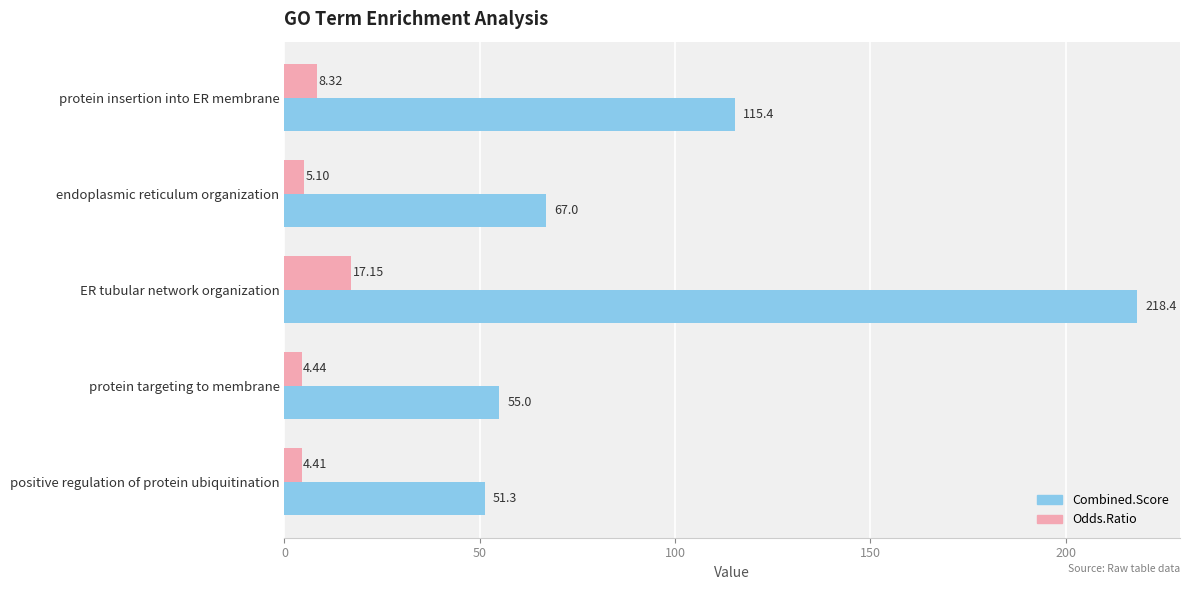

Which category has the highest value in the Combined.Score series?

ER tubular network organization